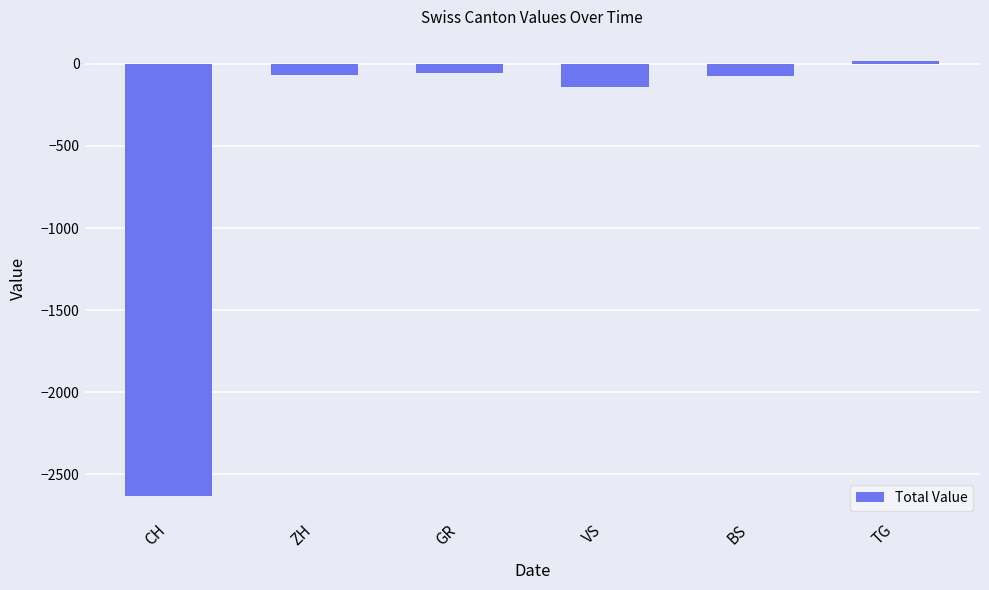

The chart shows a value of -1589 at CH. True or false?

False